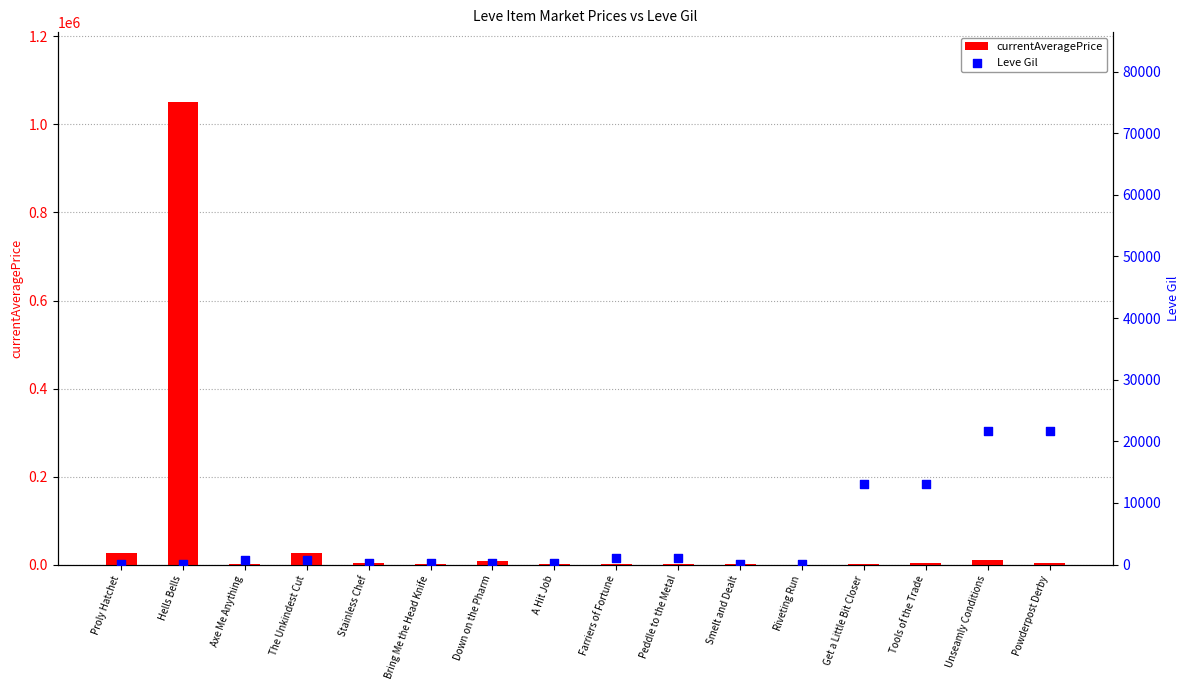

What is the total value across all series at Axe Me Anything?

2440